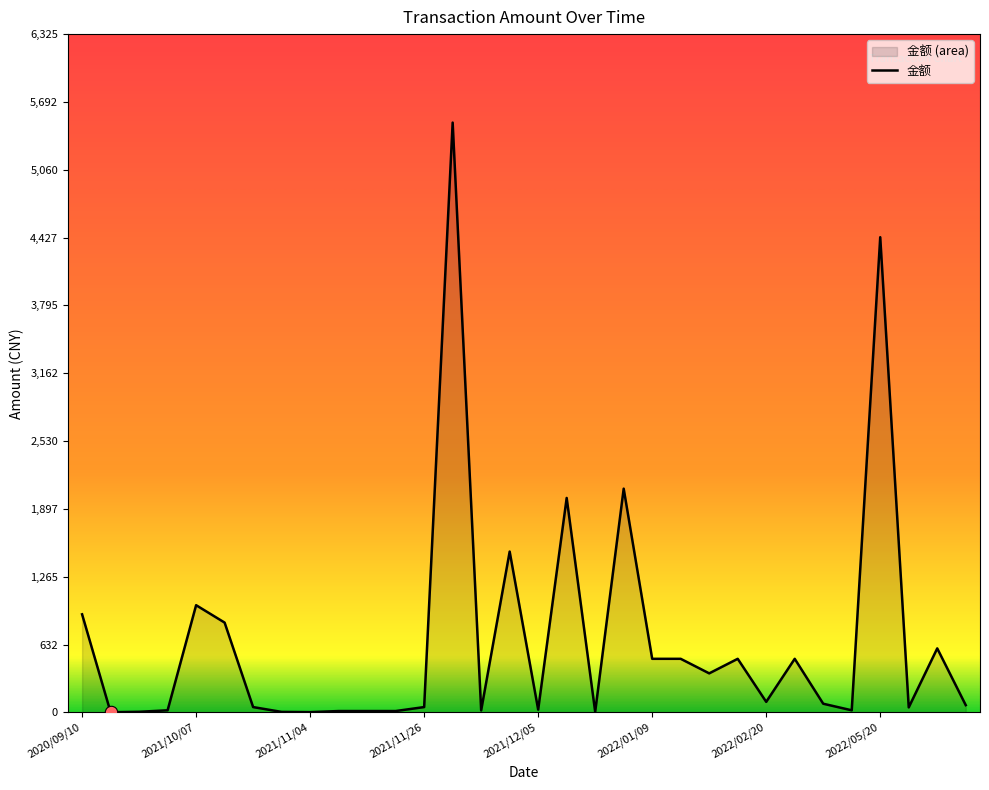

Between 2021/11/26 and 2021/12/20, which is larger?

2021/12/20